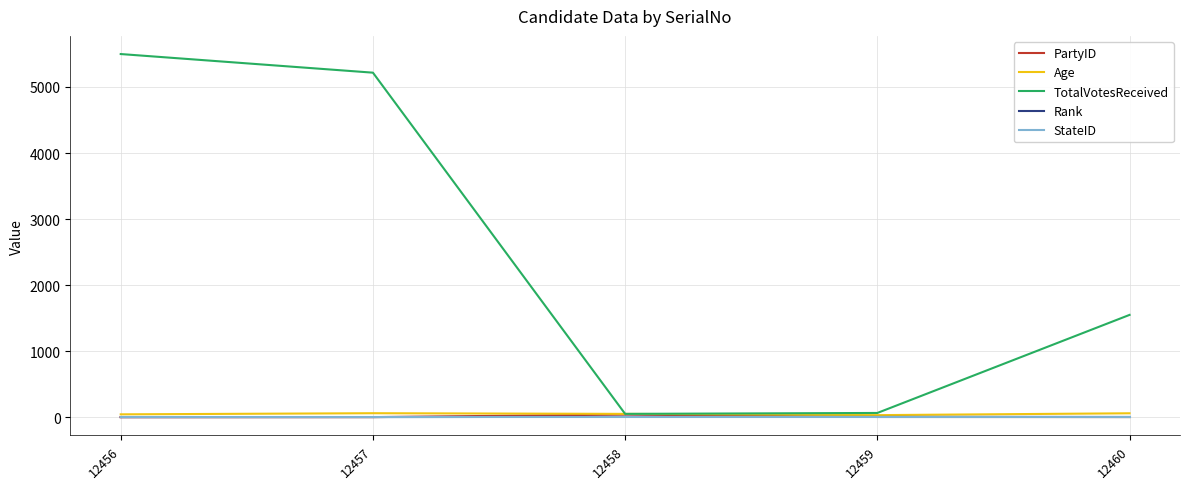

The PartyID series shows 2 at 12460. True or false?

True